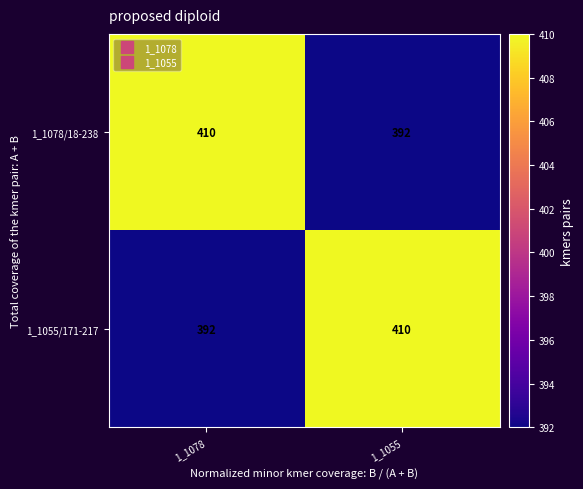

Rank the categories by 1_1078/18-238 value from lowest to highest.

1_1055, 1_1078